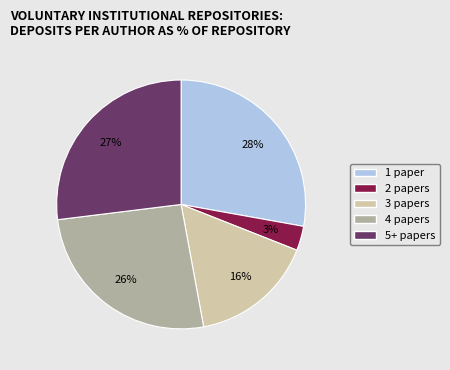

Approximately how many times larger is the value at 3 papers compared to 5+ papers?

0.6